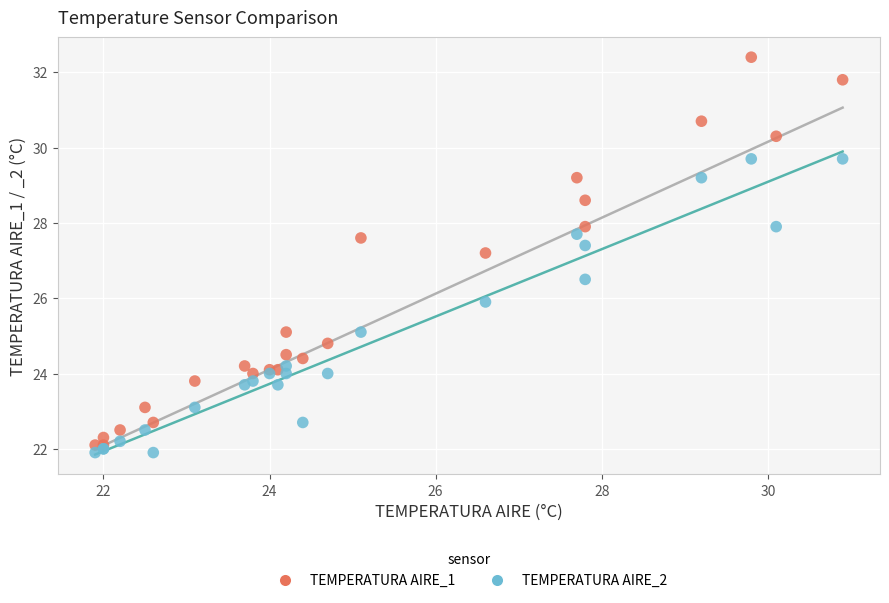

Which series has the largest Y range (max minus min)?

TEMPERATURA AIRE_1